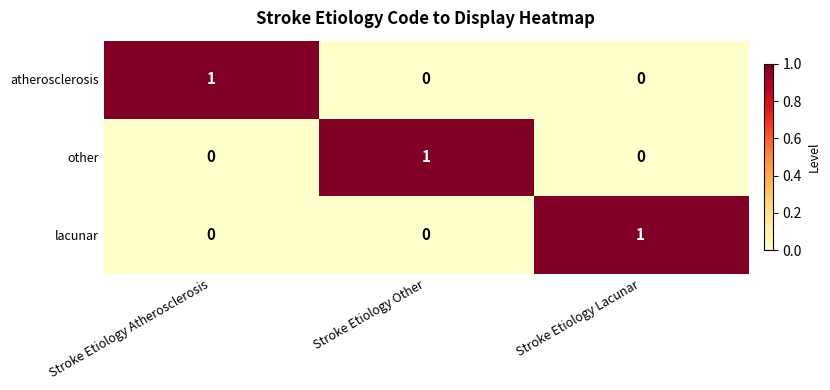

How many other values are between 0 and 1?

3